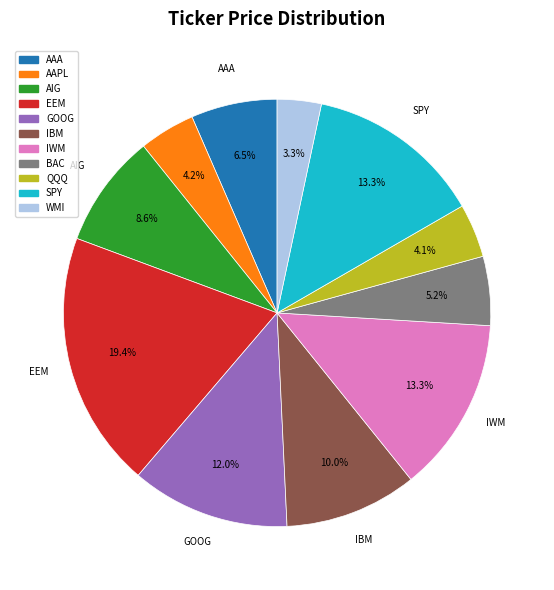

True or false: BAC accounts for 5% of the total.

True